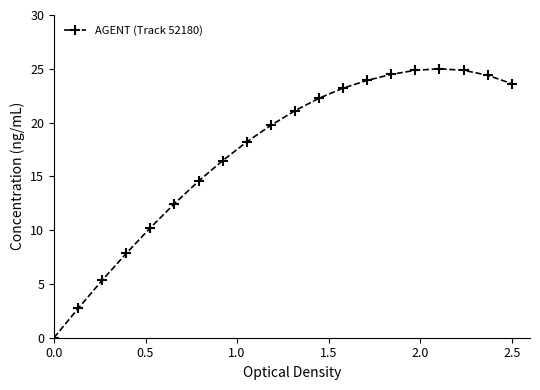

True or false: the data has more than 0 interior local peaks.

True